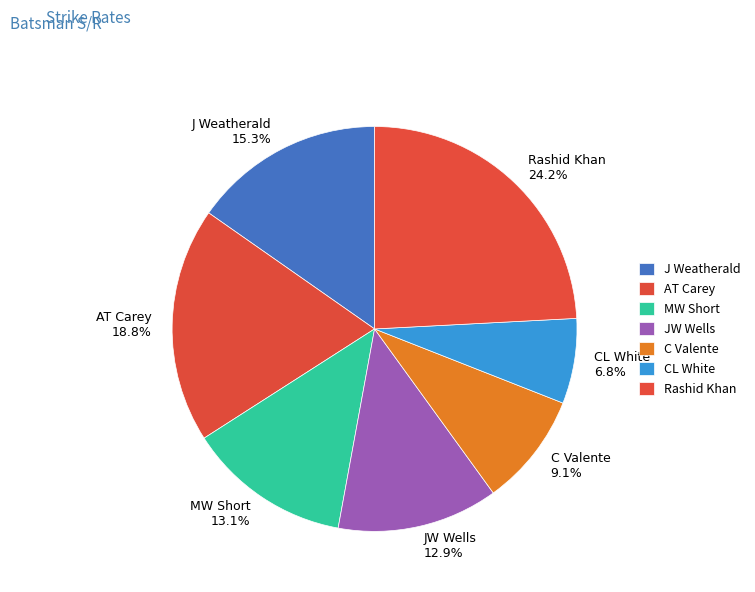

Which has a higher value, CL White or J Weatherald?

J Weatherald